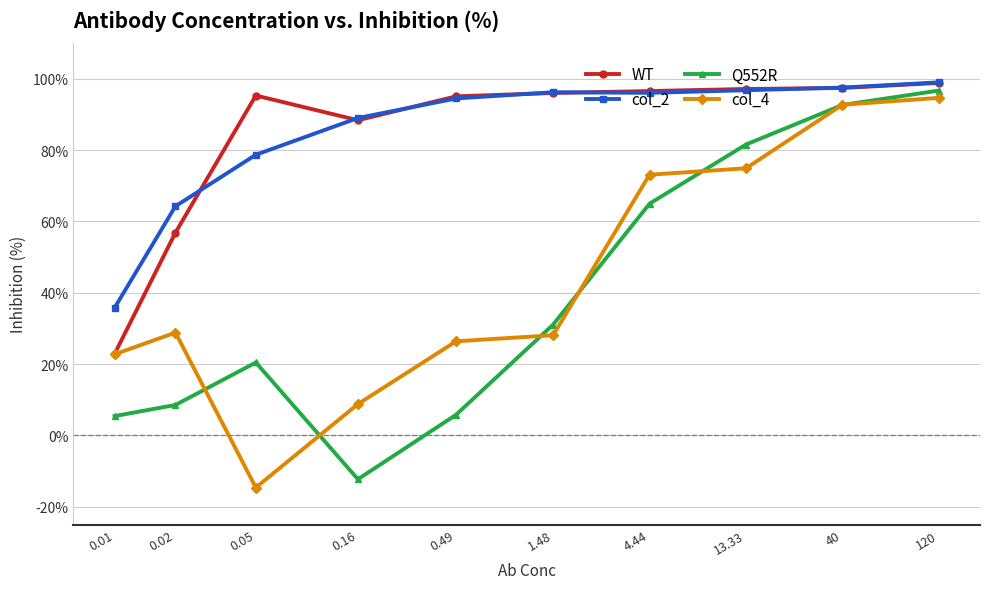

What is the total value across all series at 0.02?

158.5